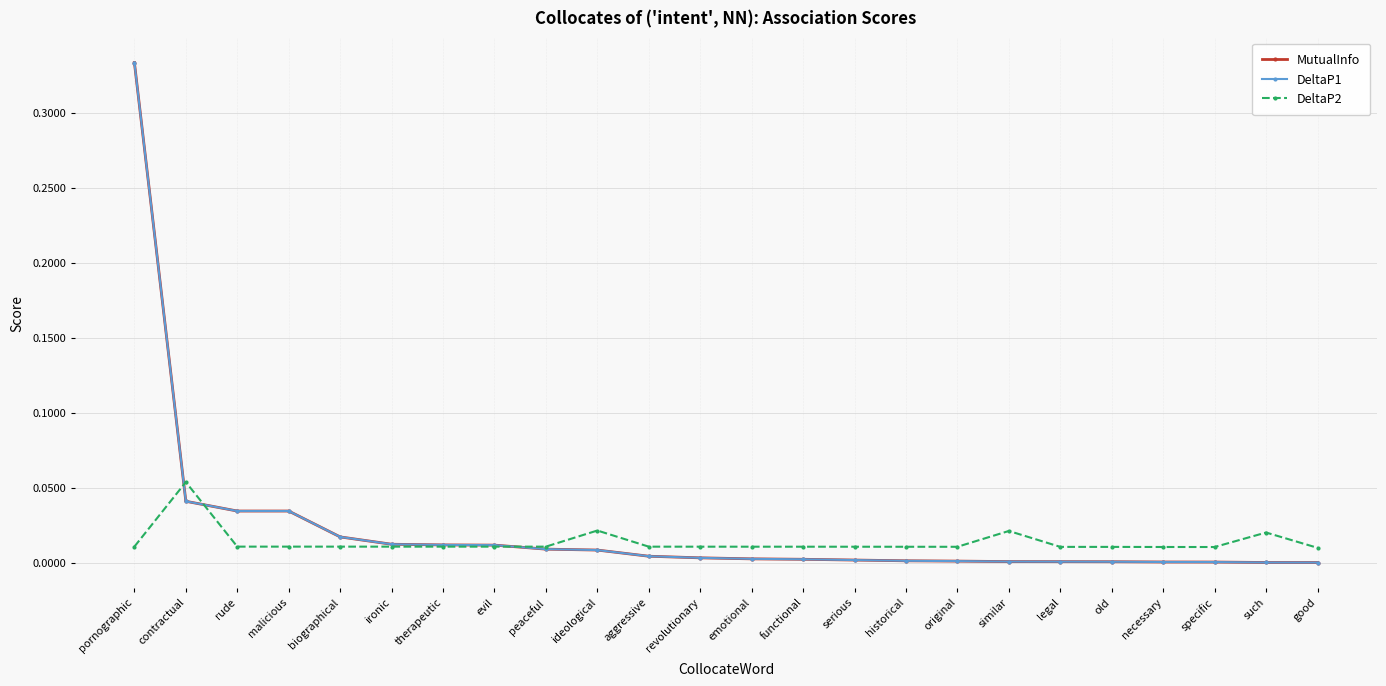

Does the chart have visible grid lines?

Yes